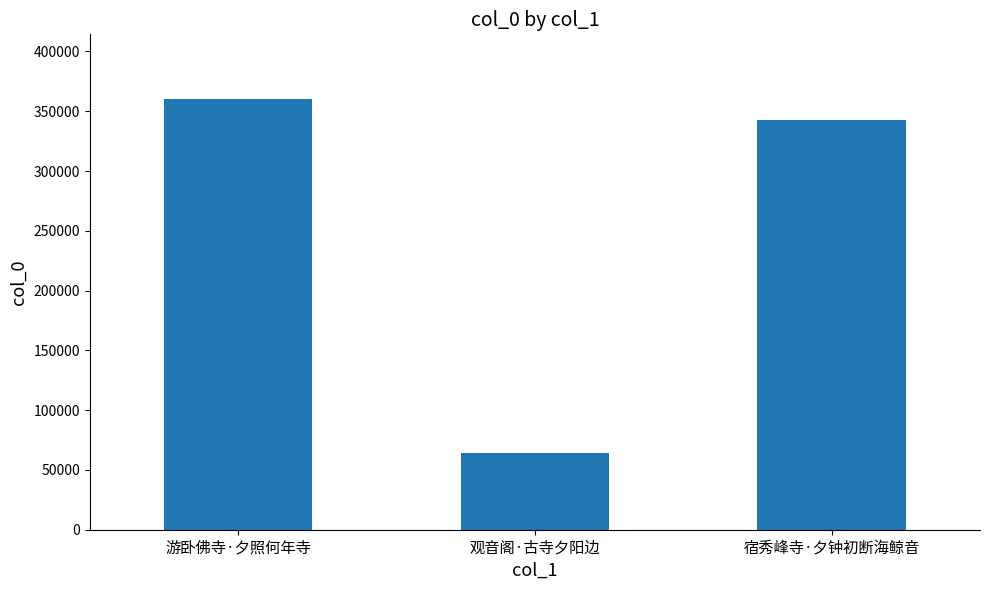

Reading right to left, what are all the values shown in this chart?

342548	64455	360298